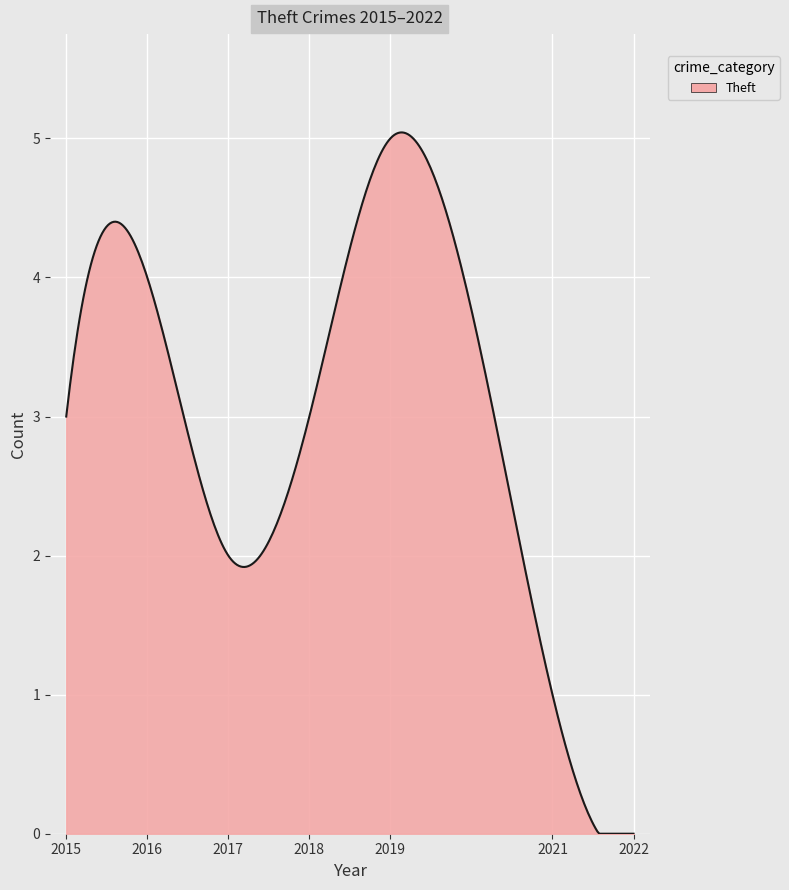

What is the difference between the maximum and minimum values?

5.0